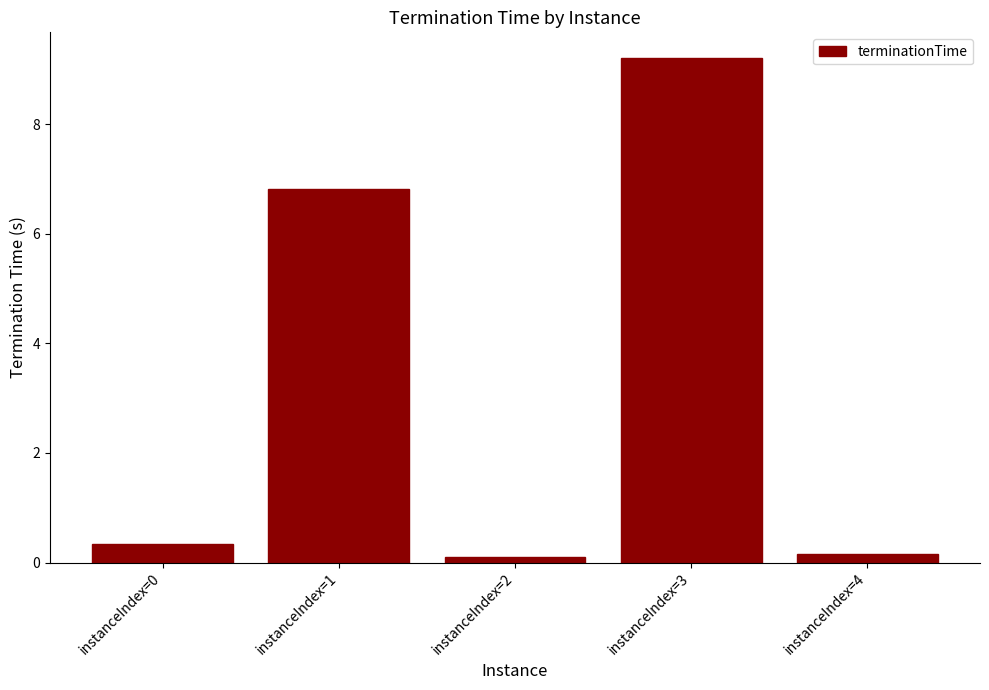

How many bars are there in total?

5